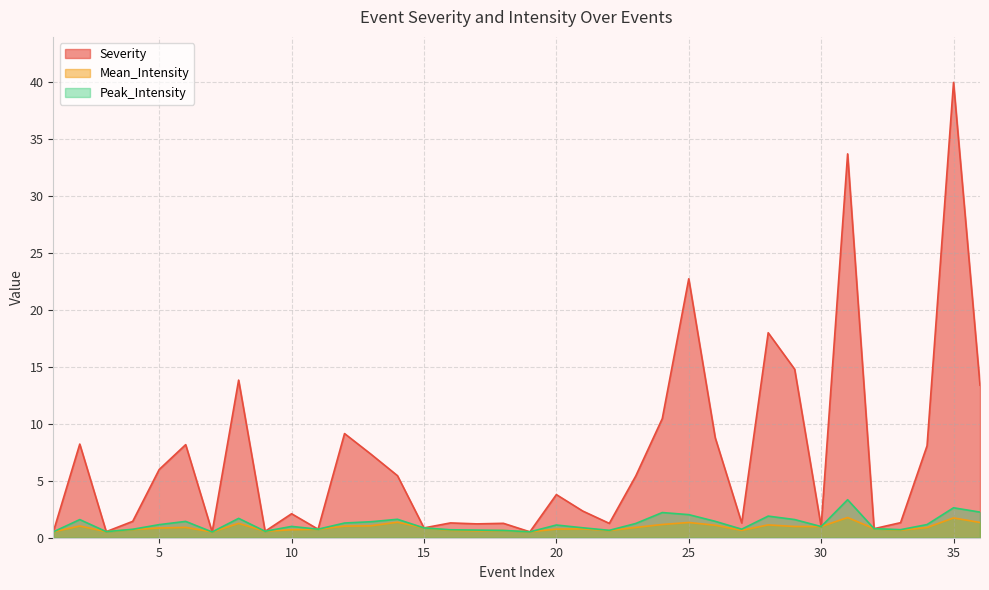

Which series changed the most between 13 and 22?

Severity